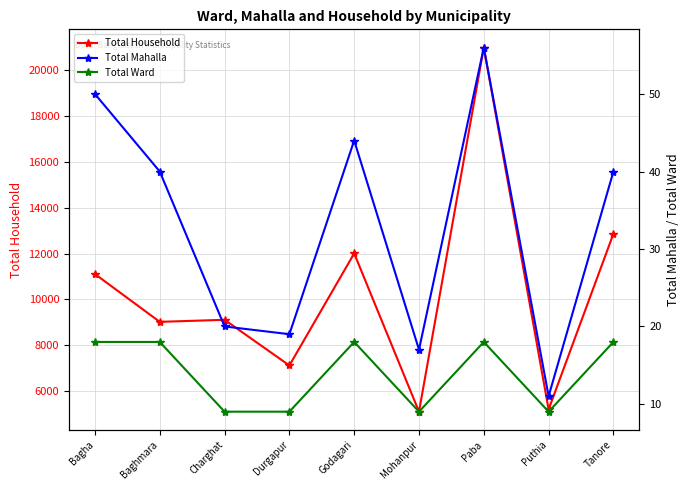

What is the label of the 8th point from the left?

Puthia